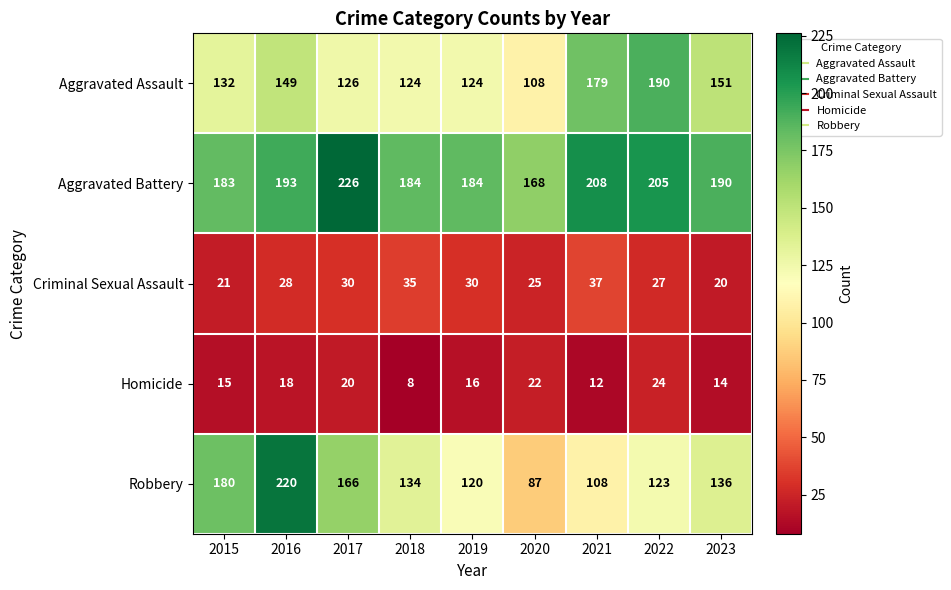

Which series changed the most between 2015 and 2023?

Robbery